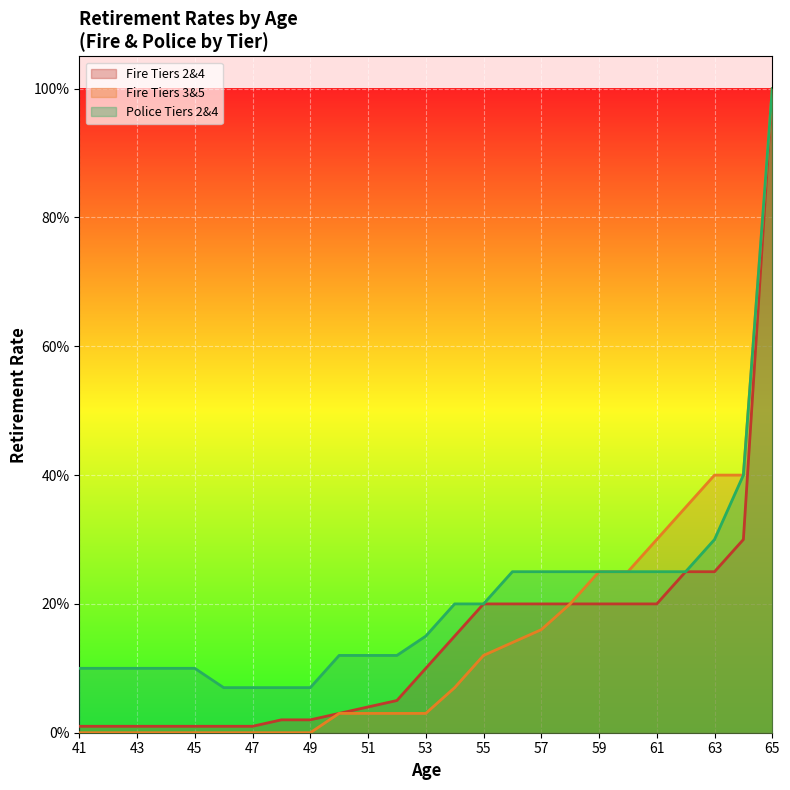

True or false: Police Tiers 2&4 and Fire Tiers 2&4 cross at least once.

False